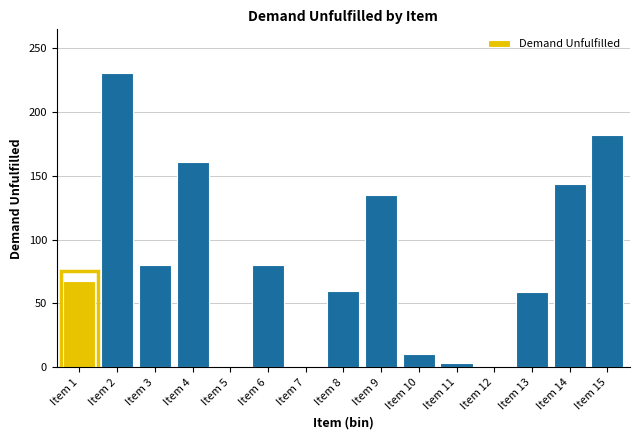

What is the sum of the values at Item 1 and Item 10?

77.8